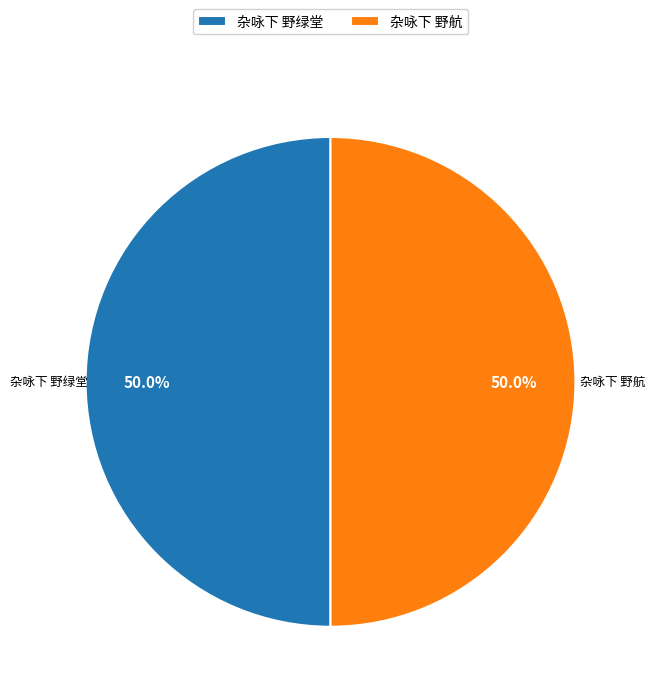

True or false: 杂咏下 野航 accounts for 64% of the total.

False